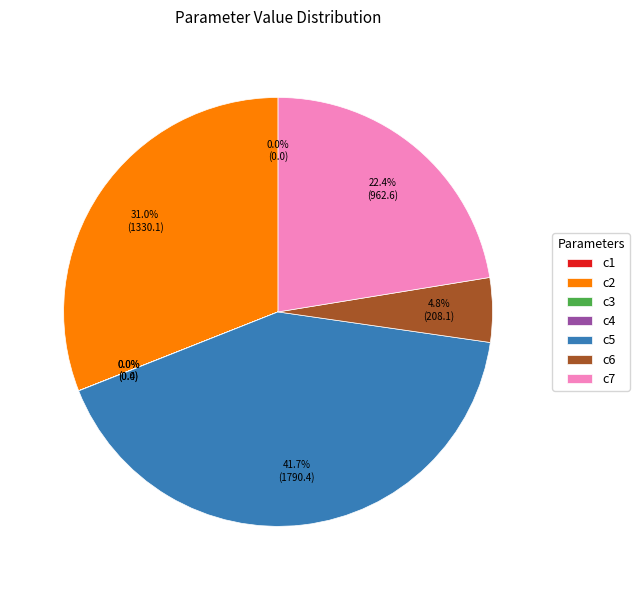

How much of the chart is everything except c7?

77.6%